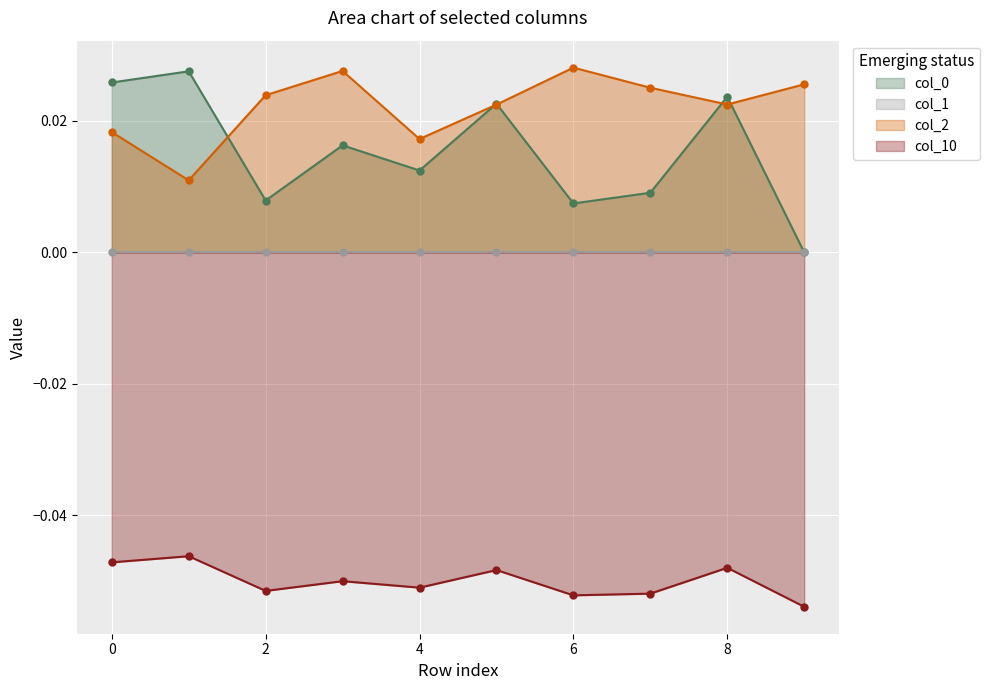

Reading left to right, extract all data points from this chart.

col_0: 0=0.0	1=0.0	2=0.0	3=0.0	4=0.0	5=0.0	6=0.0	7=0.0	8=0.0	9=0.0
col_2: 0=0.0	1=0.0	2=0.0	3=0.0	4=0.0	5=0.0	6=0.0	7=0.0	8=0.0	9=0.0
col_10: 0=-0.0	1=-0.0	2=-0.1	3=-0.0	4=-0.1	5=-0.0	6=-0.1	7=-0.1	8=-0.0	9=-0.1